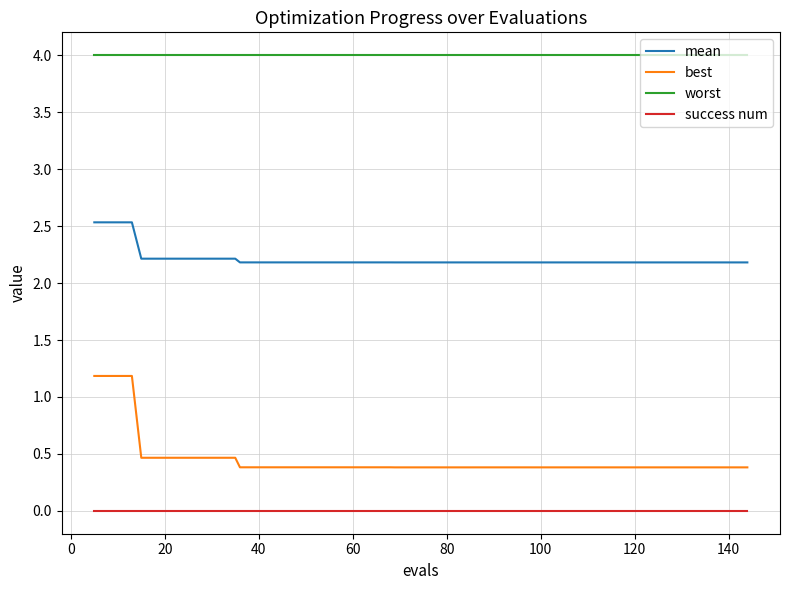

How many categories are shown in the chart?

40